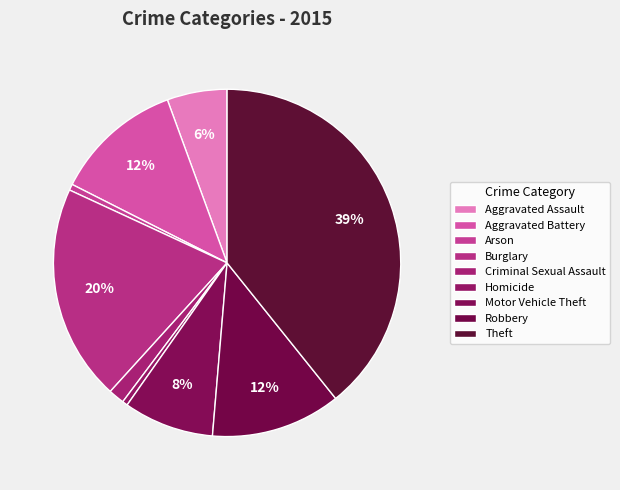

How many segments does this pie chart have?

9